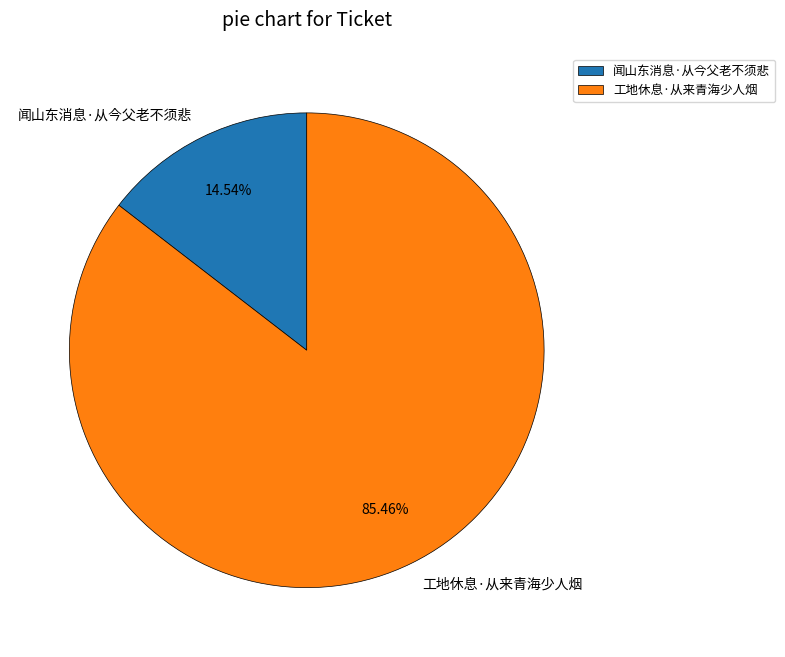

Approximately how many times larger is the value at 工地休息·从来青海少人烟 compared to 闻山东消息·从今父老不须悲?

5.9